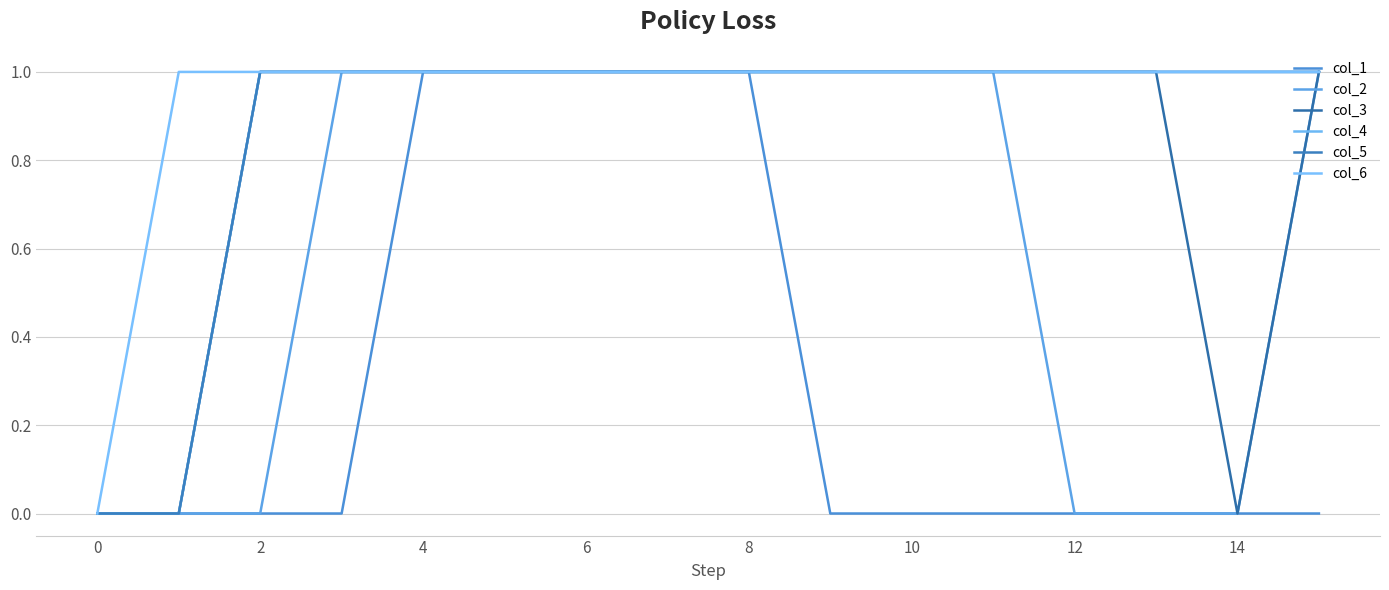

Reading left to right, transcribe all the data shown in this chart.

col_1: 0	0	0	0	1	1	1	1	1	0	0	0	0	0	0	0
col_2: 0	0	0	1	1	1	1	1	1	1	1	1	0	0	0	1
col_3: 0	0	1	1	1	1	1	1	1	1	1	1	1	1	0	1
col_4: 0	0	1	1	1	1	1	1	1	1	1	1	1	1	1	1
col_5: 0	0	1	1	1	1	1	1	1	1	1	1	1	1	1	1
col_6: 0	1	1	1	1	1	1	1	1	1	1	1	1	1	1	1